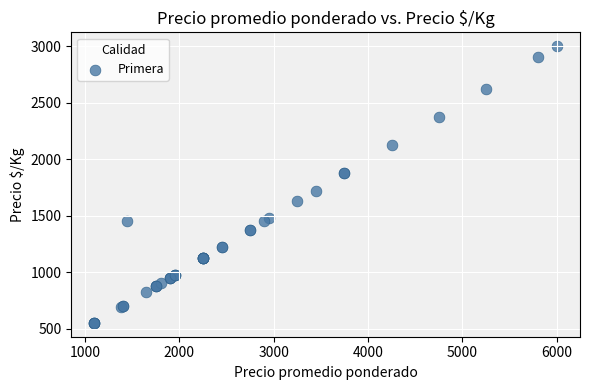

What Y value in the scatter plot is closest to 1775?

1722